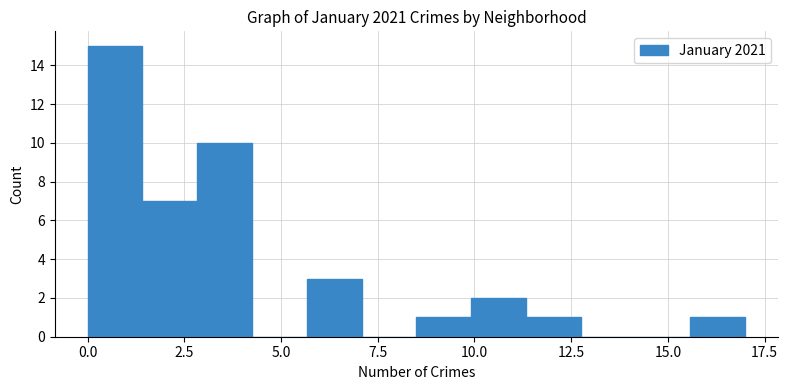

Read against the x-axis, roughly where is the centre of the tallest bar?

0.5